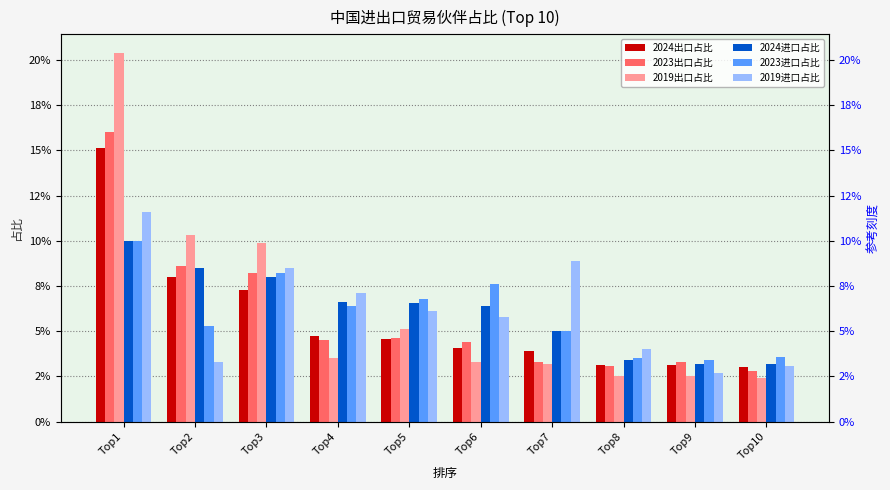

What is the maximum value shown in the chart?

0.2